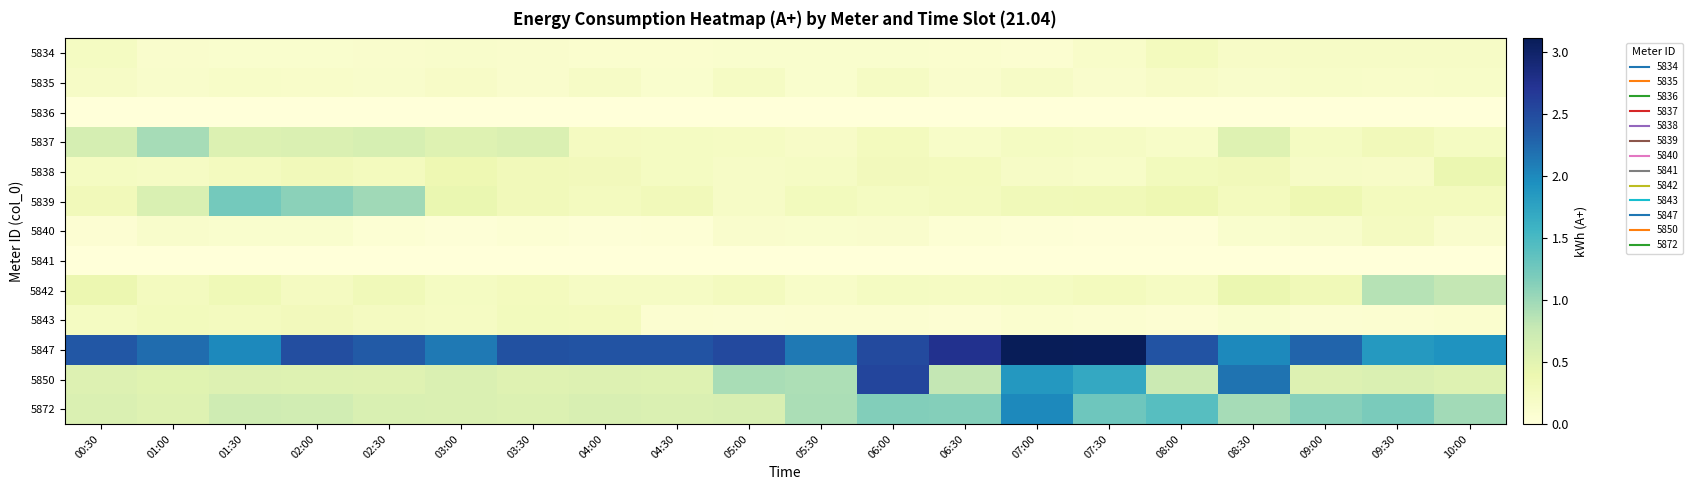

What is the total value across all series at 03:30?

5.6